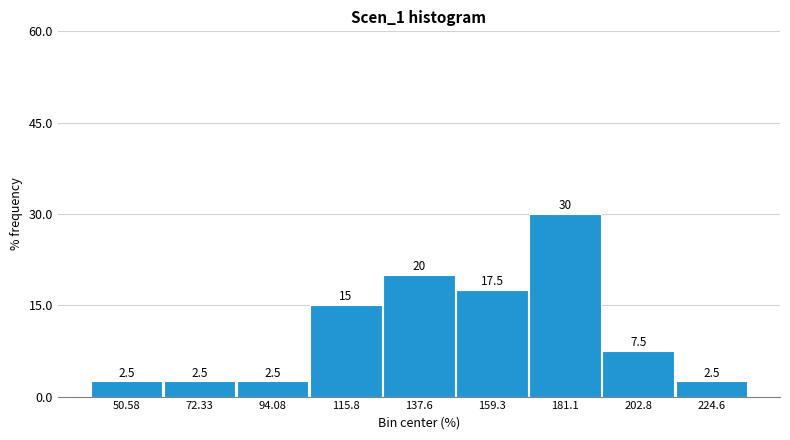

Reading left to right, transcribe this chart: for each bar, give the range it covers on the x-axis and its height. The bar edges are not printed on the chart, so give them approximately, as read against the axis.

40 to 60: 2.5
60 to 85: 2.5
85 to 105: 2.5
105 to 125: 15.0
125 to 150: 20.0
150 to 170: 17.5
170 to 190: 30.0
190 to 215: 7.5
215 to 235: 2.5